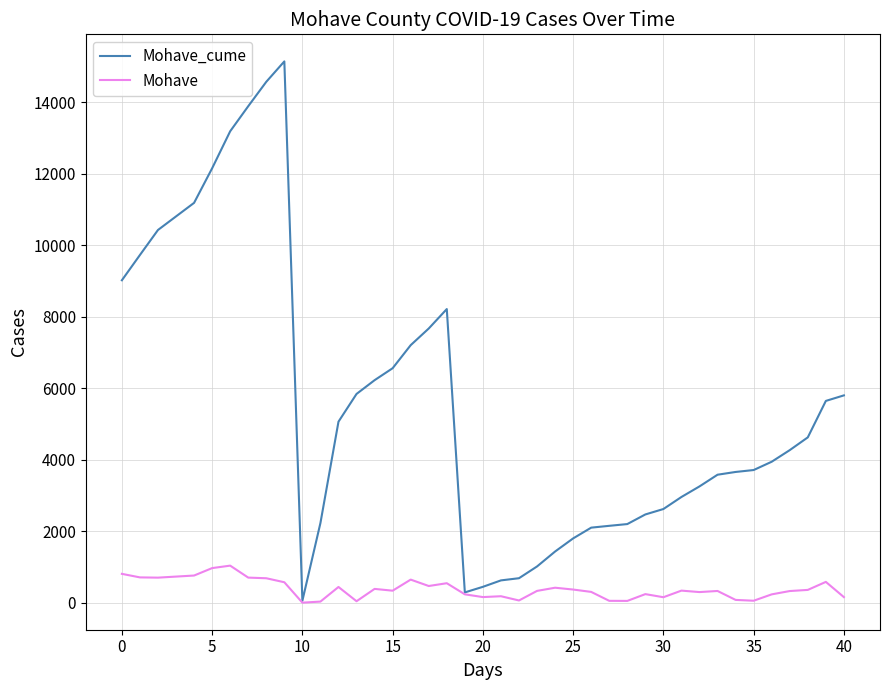

Rank the series by their average value, from lowest to highest.

Mohave, Mohave_cume